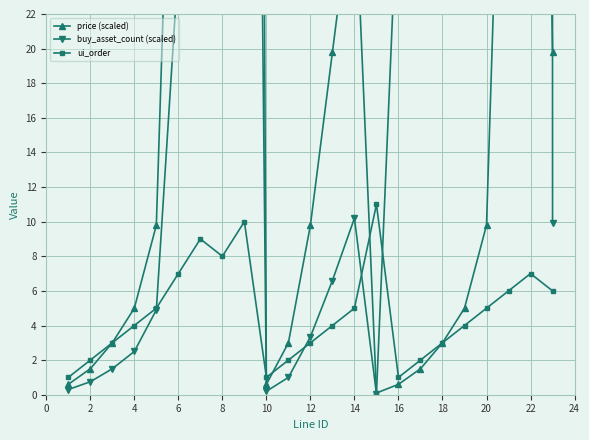

How many interior local peaks does the ui_order series have?

4